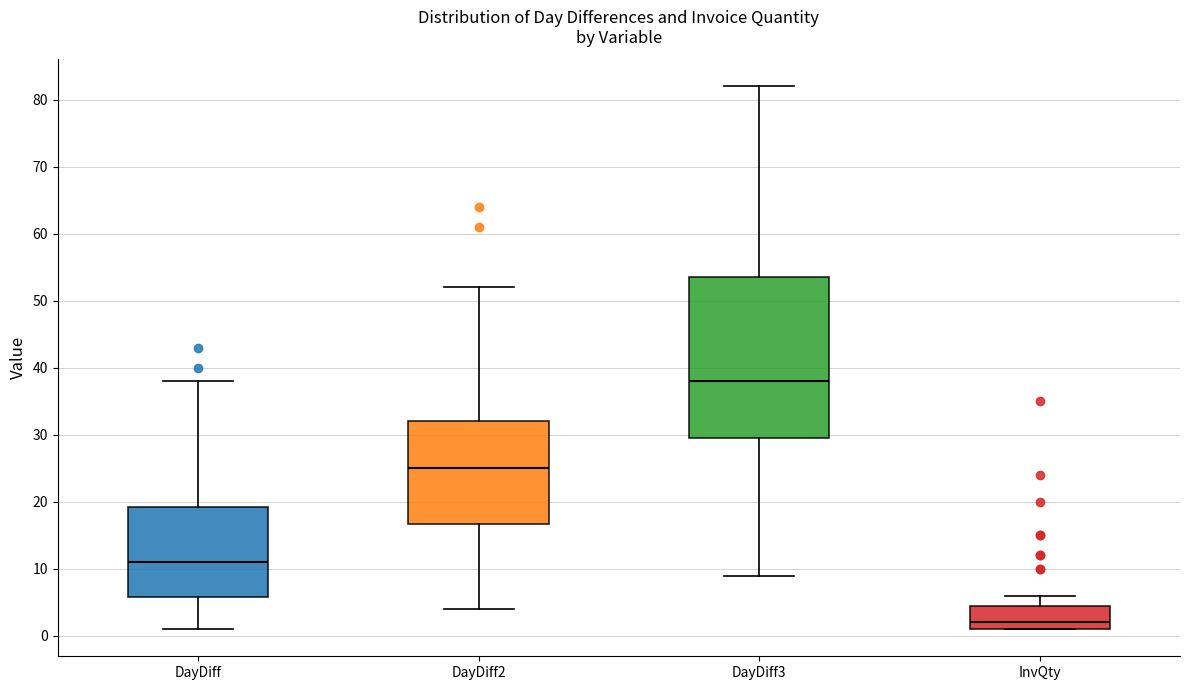

Which box is the tallest, from its lower edge to its upper edge?

DayDiff3